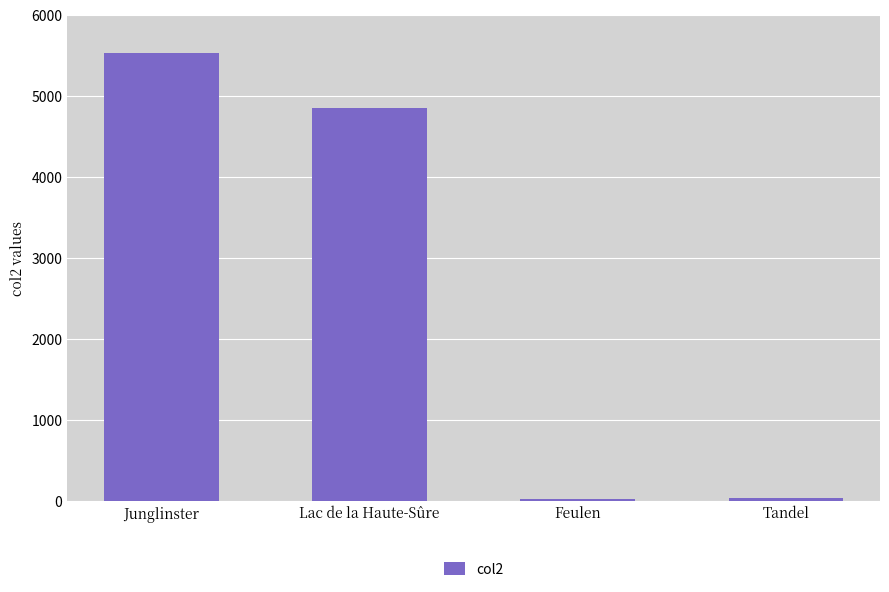

What is the change in value from Feulen to Tandel?

+19.0